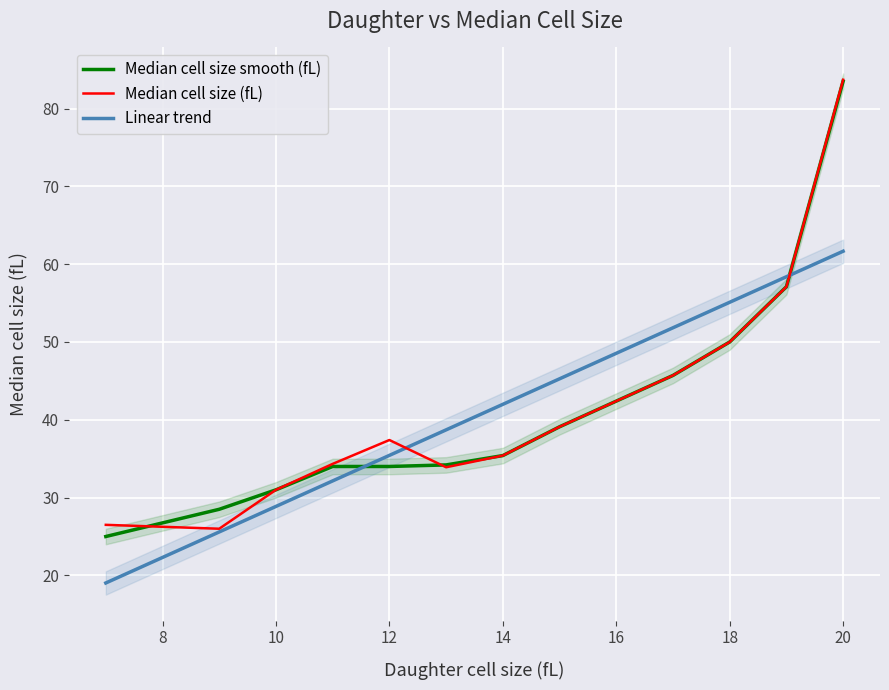

The Median cell size smooth (fL) series shows 34.0 at 12. True or false?

True